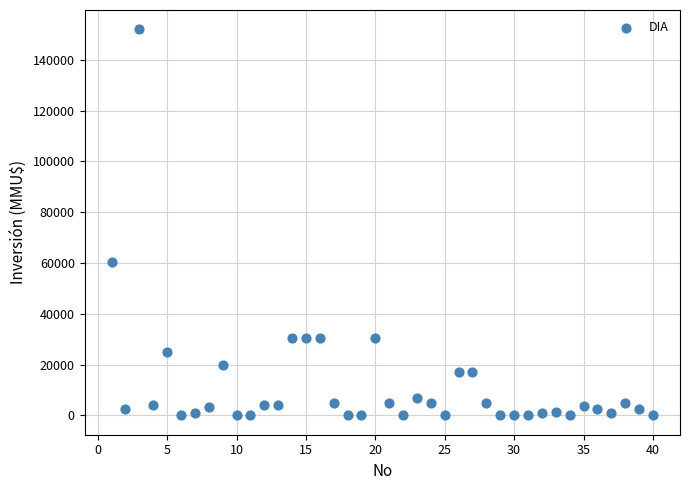

What is the range of X values (max minus min)?

39